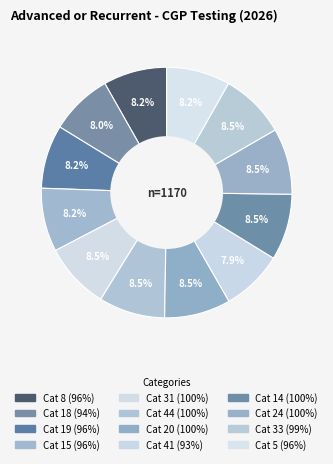

How many segments does this pie chart have?

12